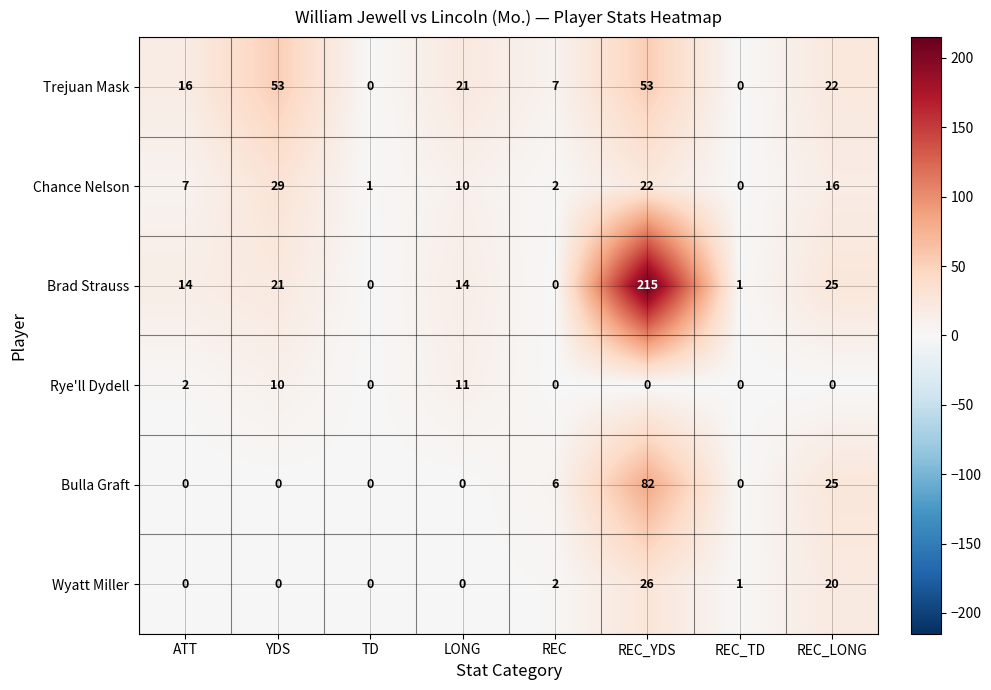

Which series has the largest total across all categories?

Brad Strauss